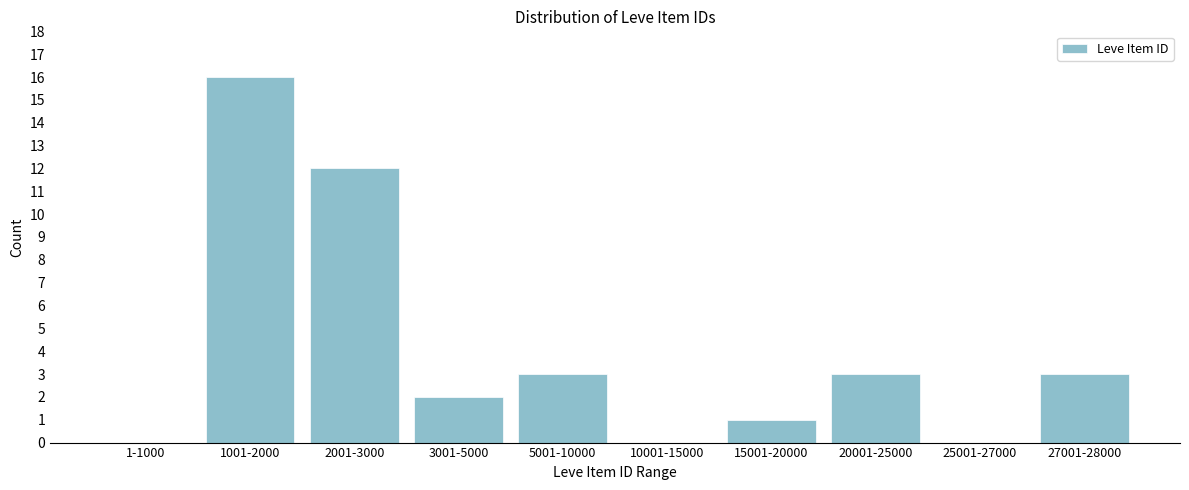

Reading left to right, extract all data points from this chart.

1-1000=0	1001-2000=16	2001-3000=12	3001-5000=2	5001-10000=3	10001-15000=0	15001-20000=1	20001-25000=3	25001-27000=0	27001-28000=3